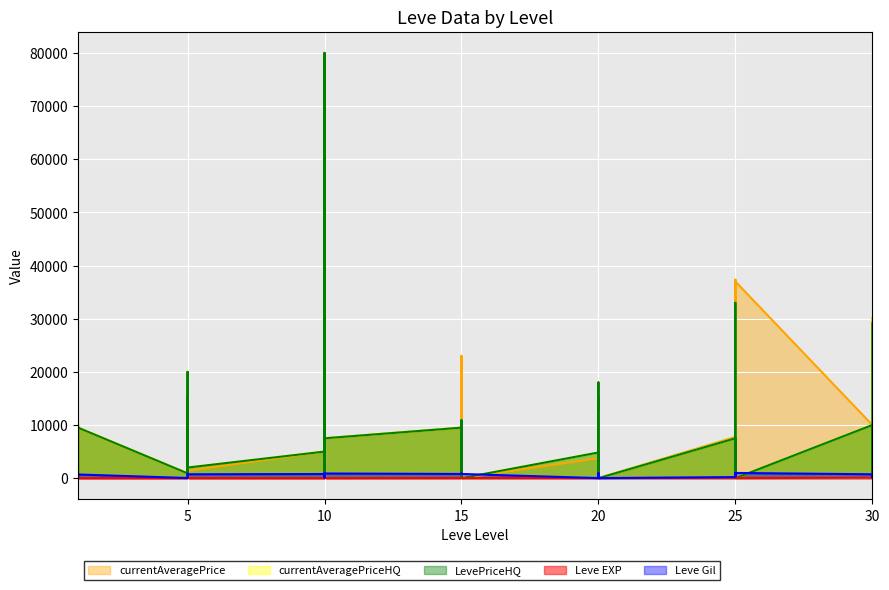

How many interior local peaks does the currentAveragePrice series have?

13